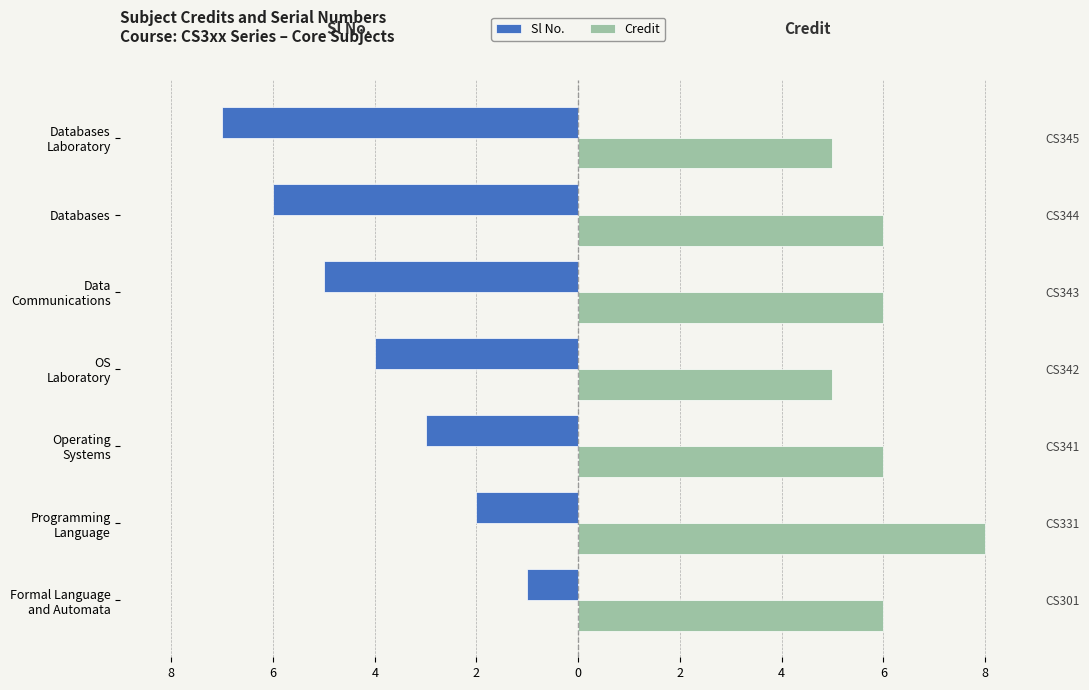

True or false: Sl No. has a value of -3 at 4.

False